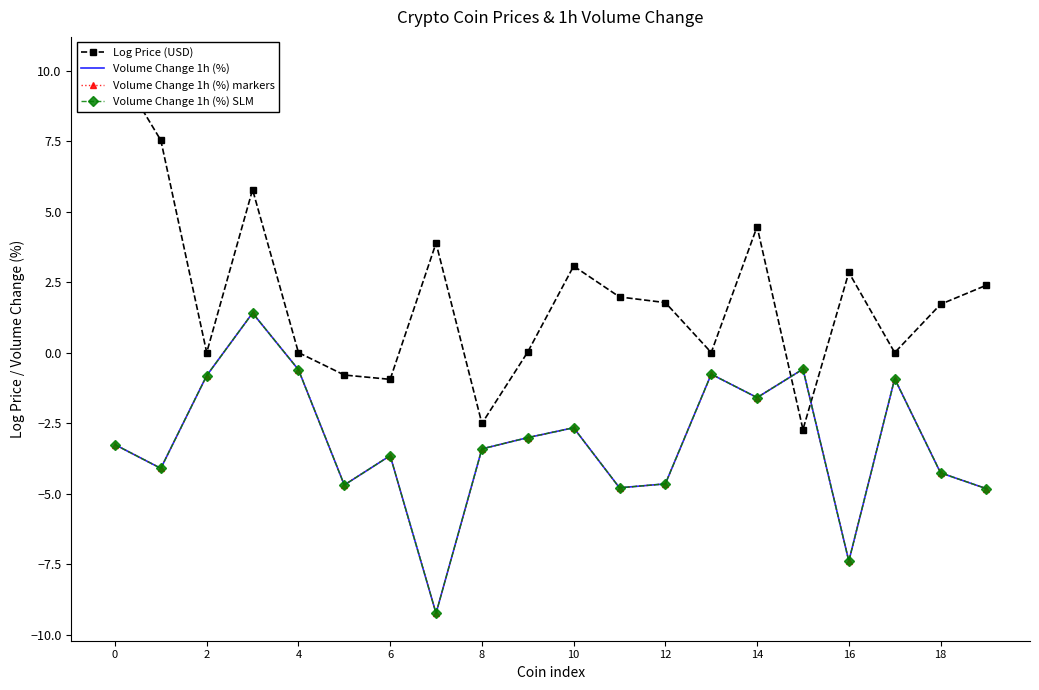

The Volume Change 1h (%) series shows -8.5 at 11. True or false?

False